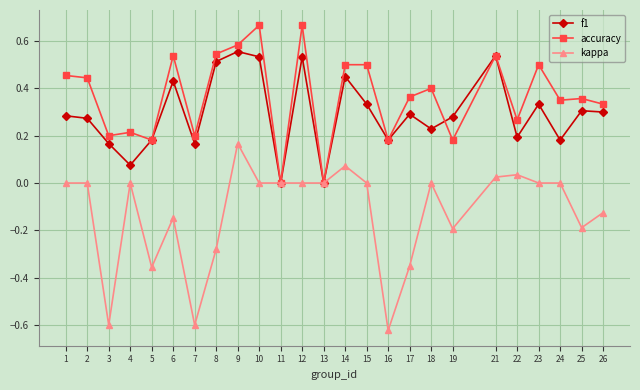

Which series changed the most between 7 and 18?

kappa